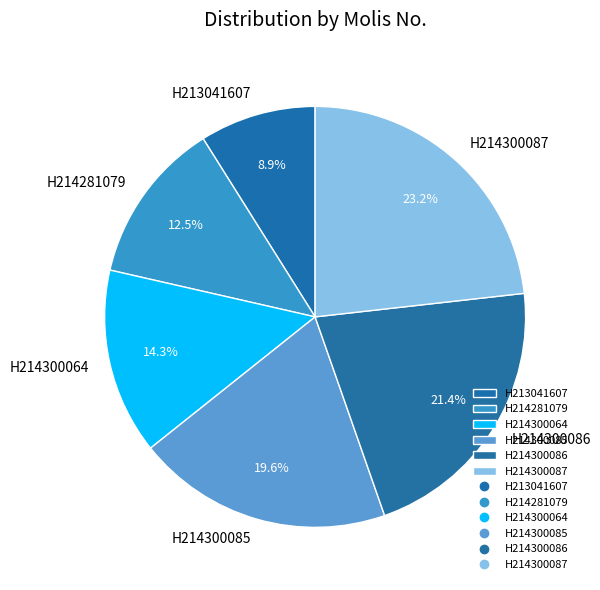

Rank the categories by value from highest to lowest.

H214300087, H214300086, H214300085, H214300064, H214281079, H213041607